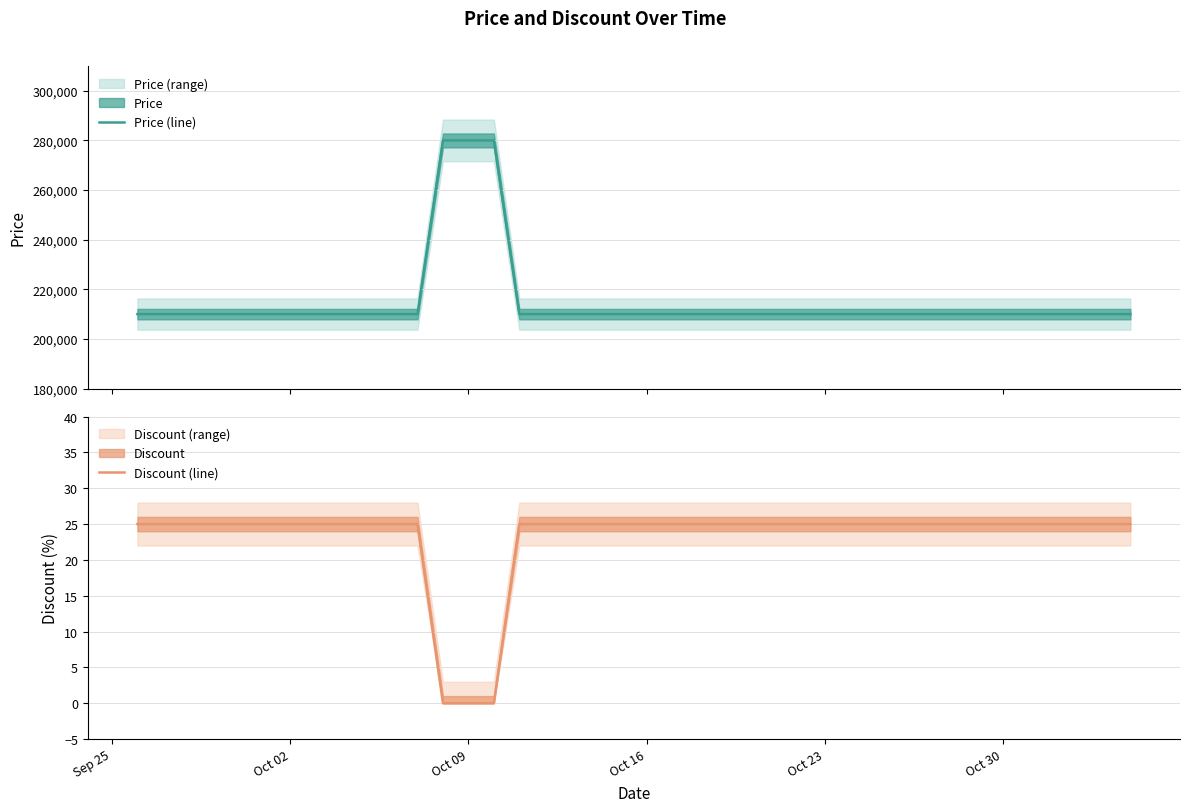

What is the lowest value of the Price (line) series?

210000